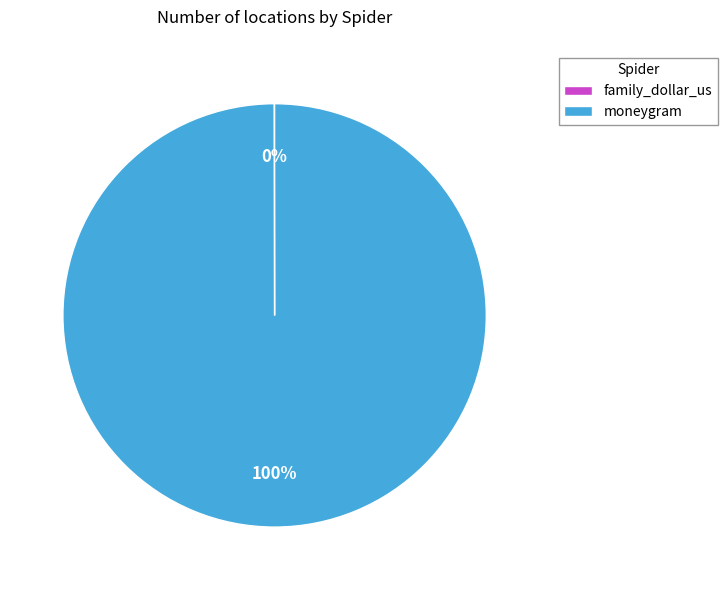

What is the majority slice?

moneygram